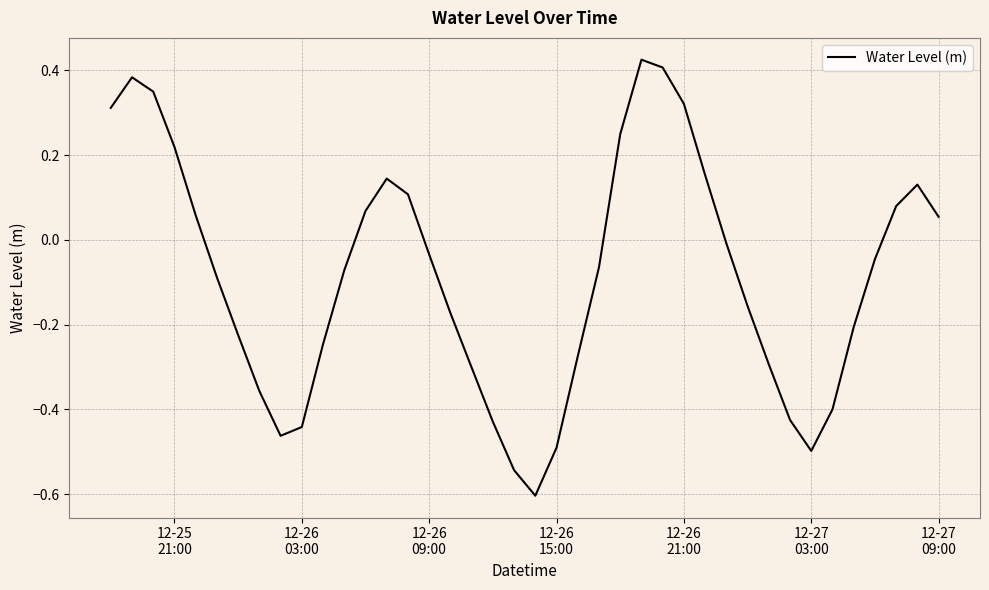

What is the minimum value shown in the chart?

-0.6